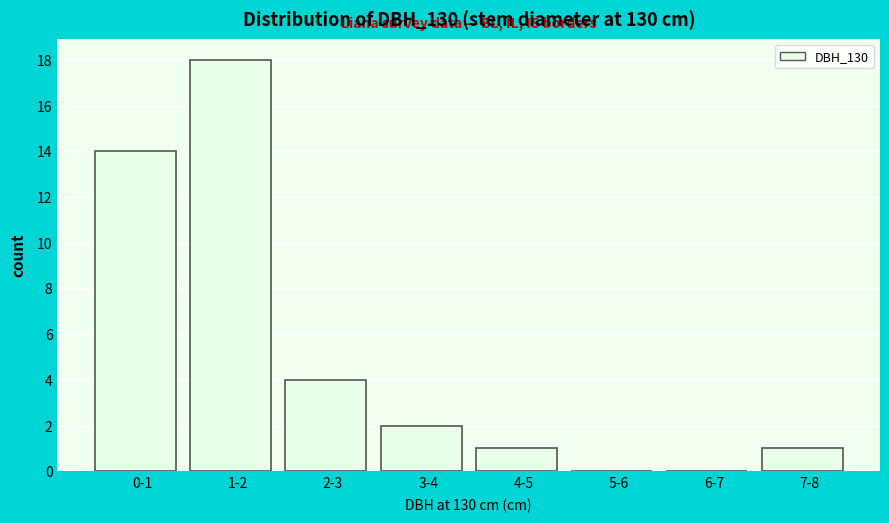

Reading left to right, list all the values displayed in this chart.

0-1=14	1-2=18	2-3=4	3-4=2	4-5=1	5-6=0	6-7=0	7-8=1